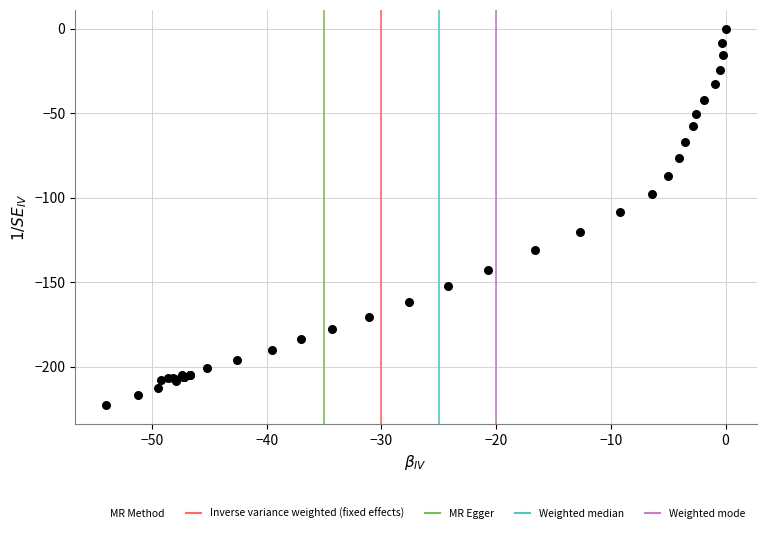

What Y value in the scatter plot is closest to -111?

-108.5